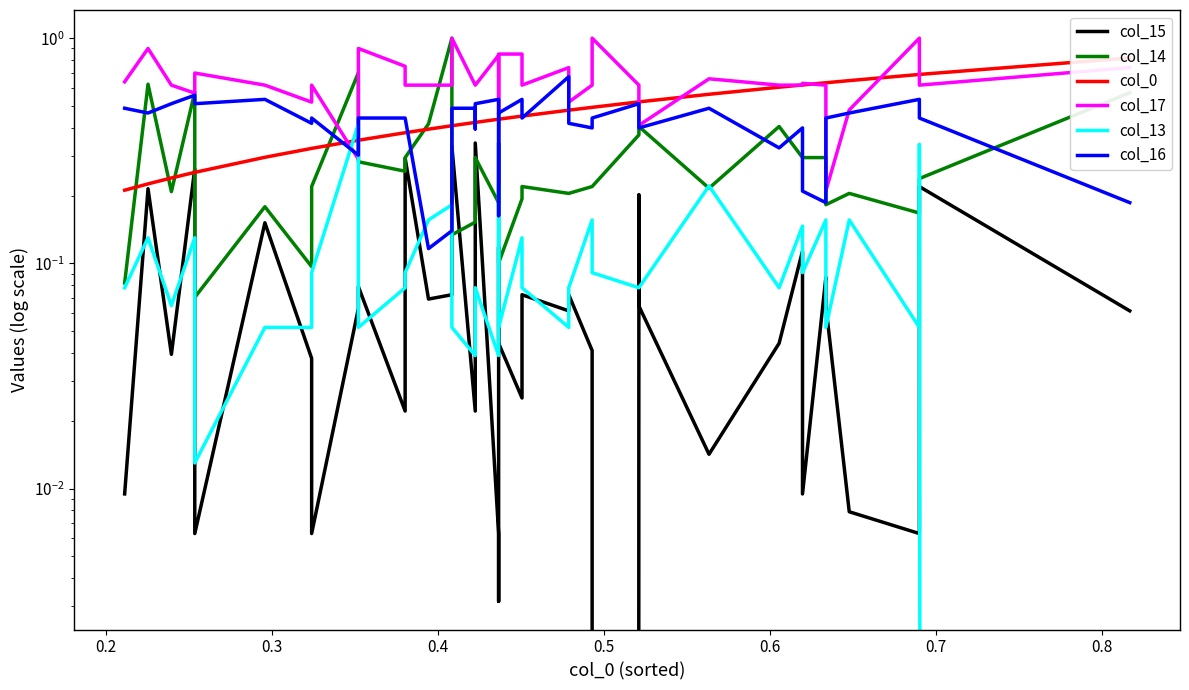

In col_14, how many points are higher than both neighbors (excluding endpoints)?

11